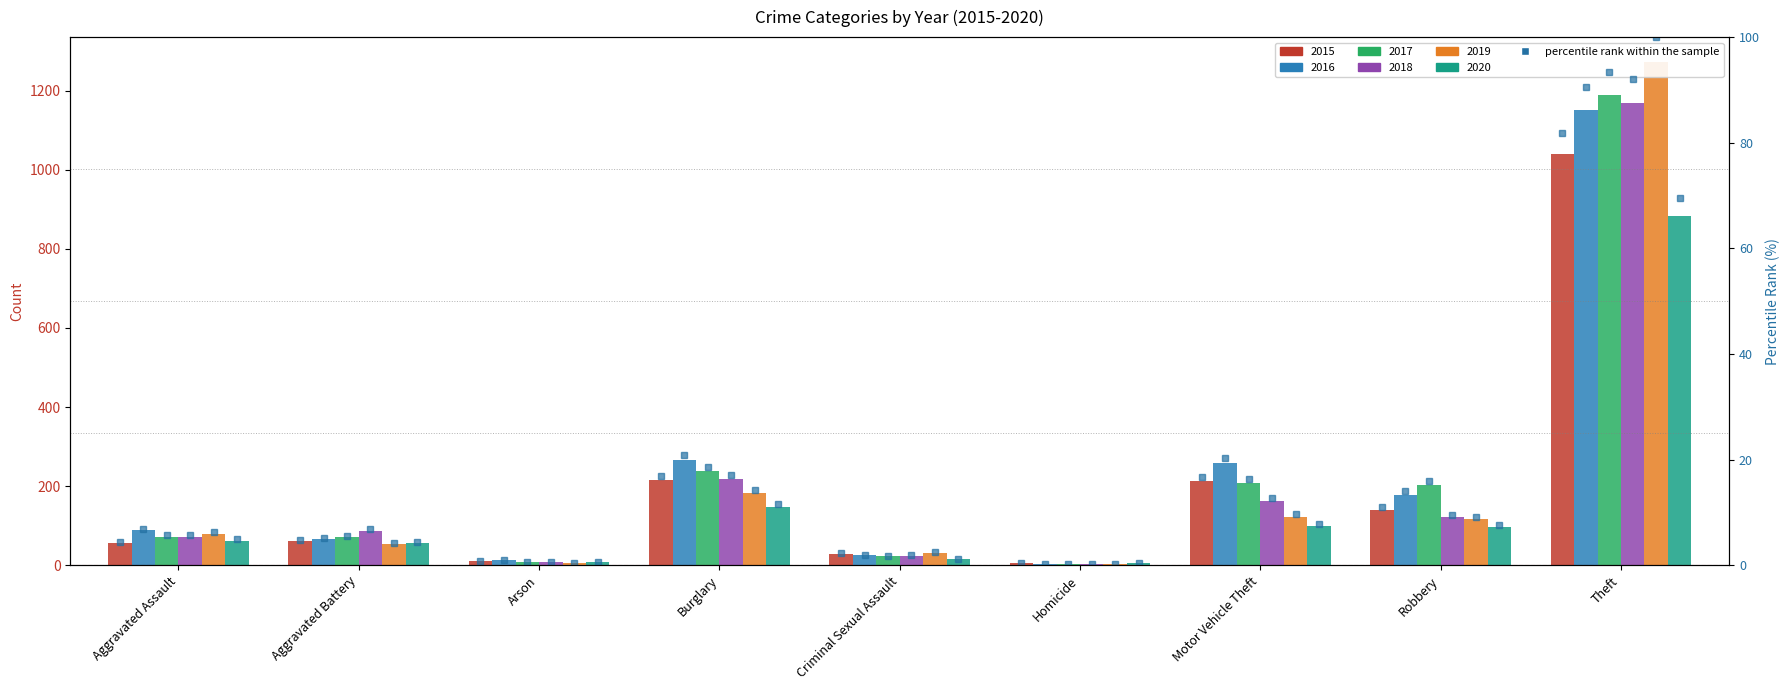

True or false: 2019 has a value of 116.0 at Robbery.

True